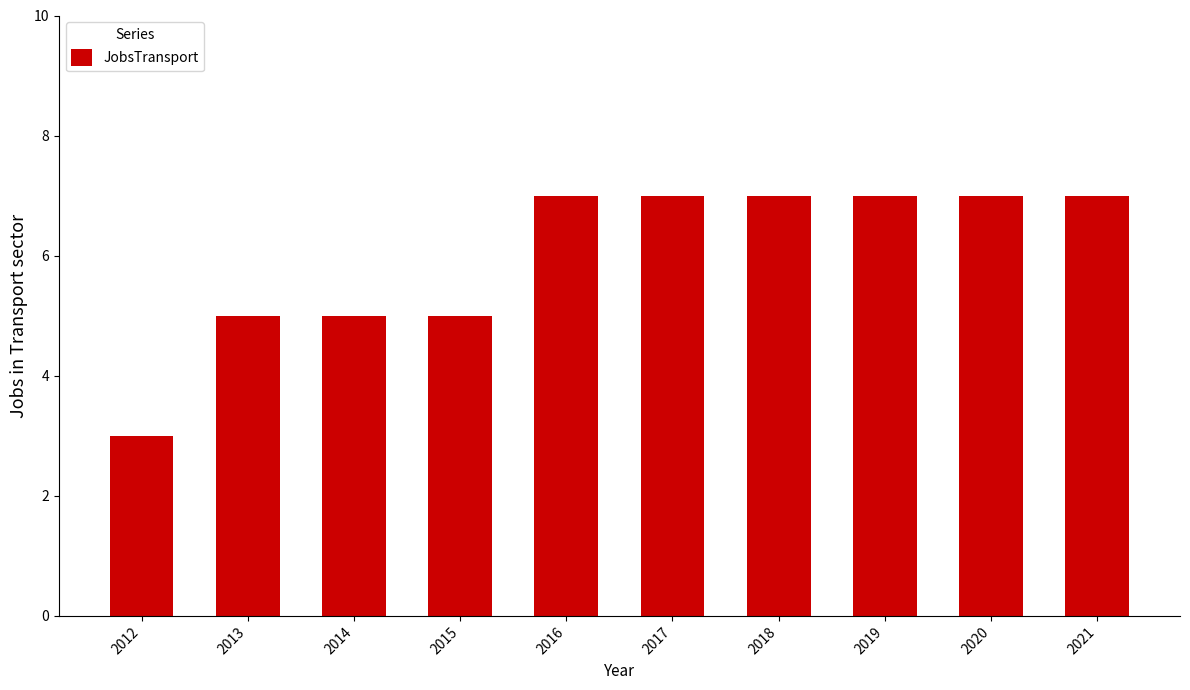

How many categories are shown in the chart?

10